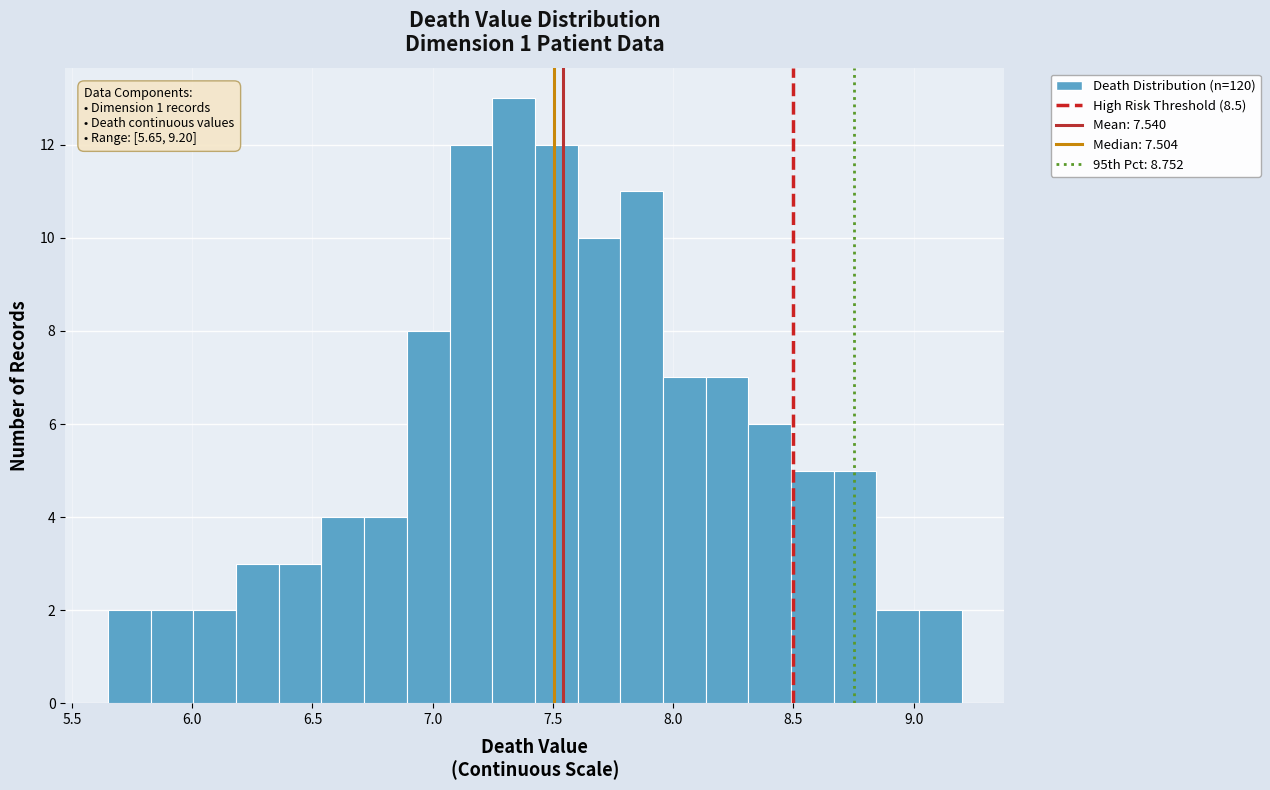

Around what value on the x-axis is the tallest bar? Give the approximate position of its centre, as read against the axis.

7.35